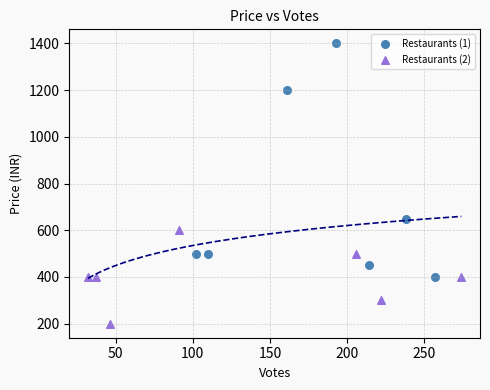

Which series reaches the maximum Y coordinate?

Restaurants (1)